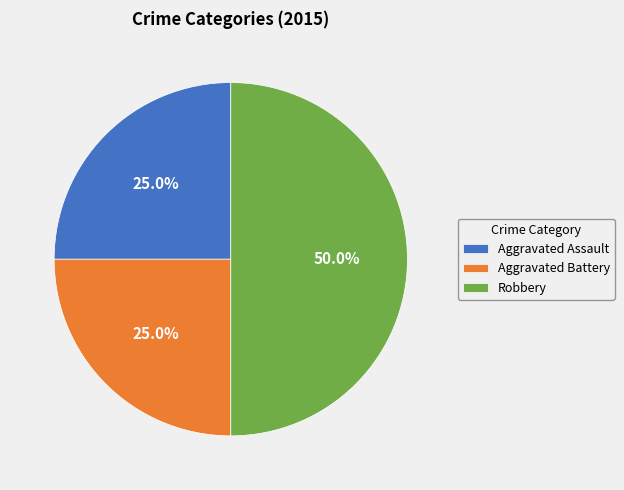

Approximately how many times larger is the value at Aggravated Assault compared to Robbery?

0.5